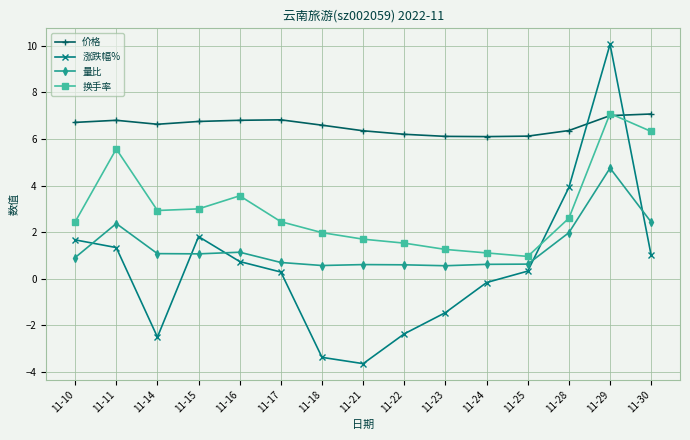

Where does the 换手率 series first go above 2?

11-10